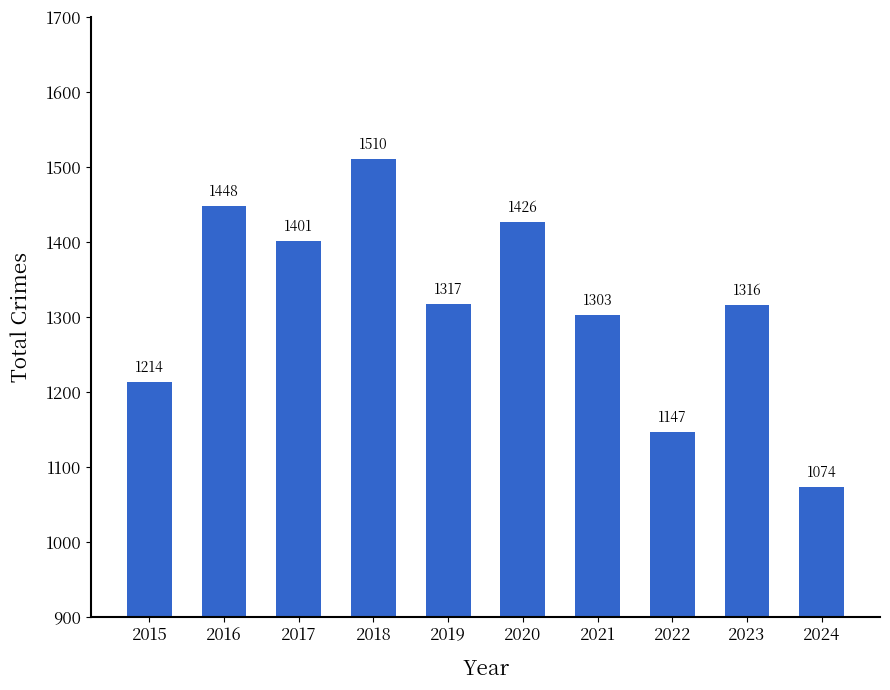

Where is the data nearest to the value 1292?

2021